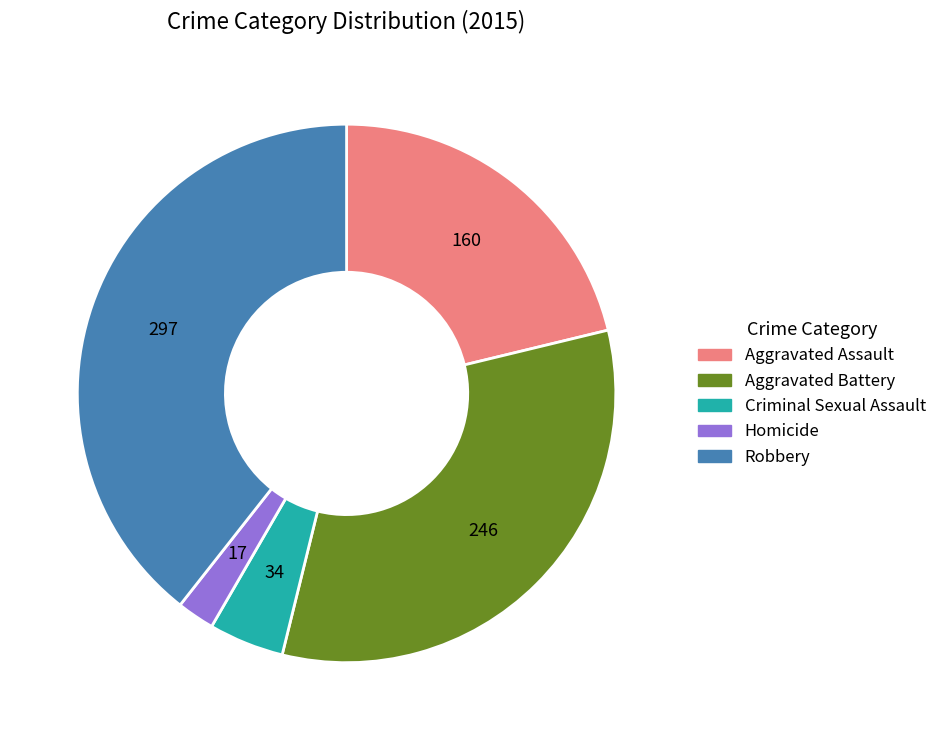

Is it true that Aggravated Assault is 21% of the pie?

True